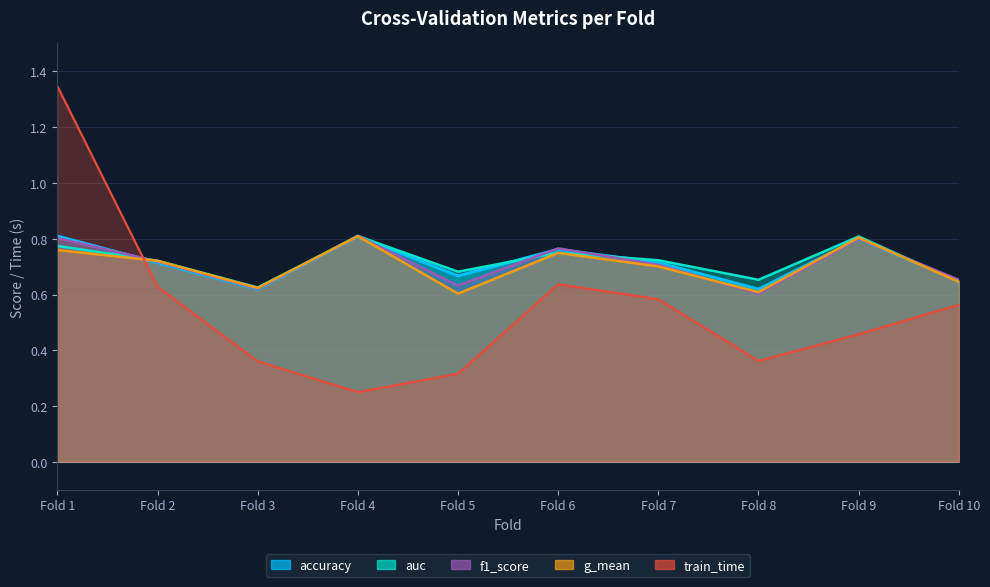

True or false: train_time has more than 2 interior local peaks.

False